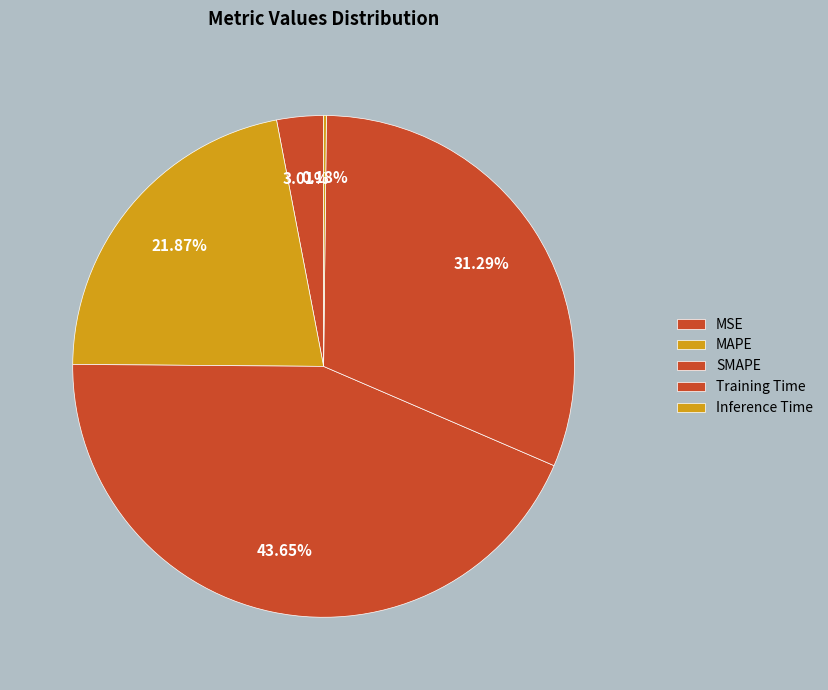

Is it true that MAPE is 22% of the pie?

True